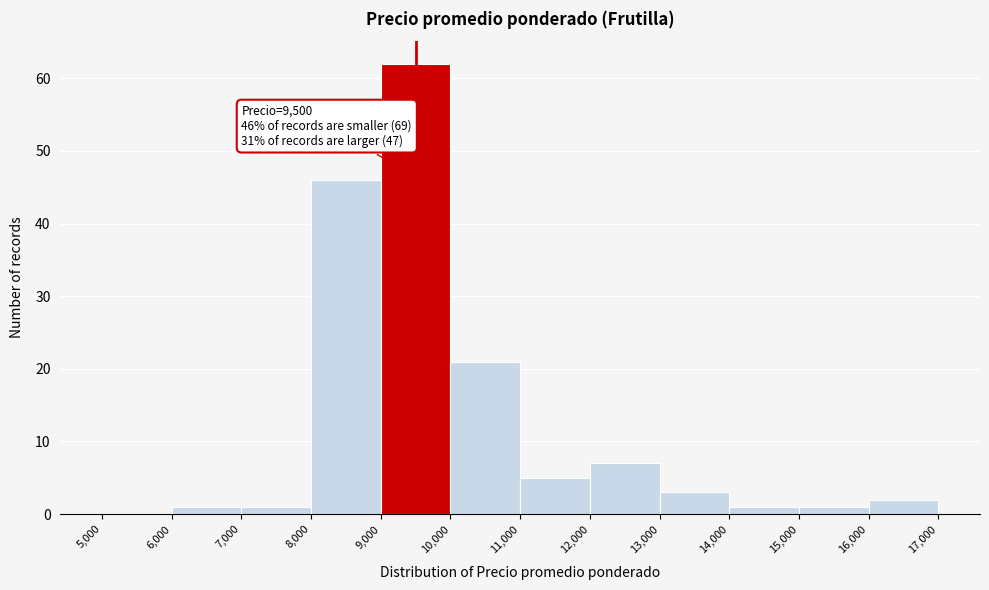

Which range on the x-axis has the tallest bar?

9,000 to 10,000